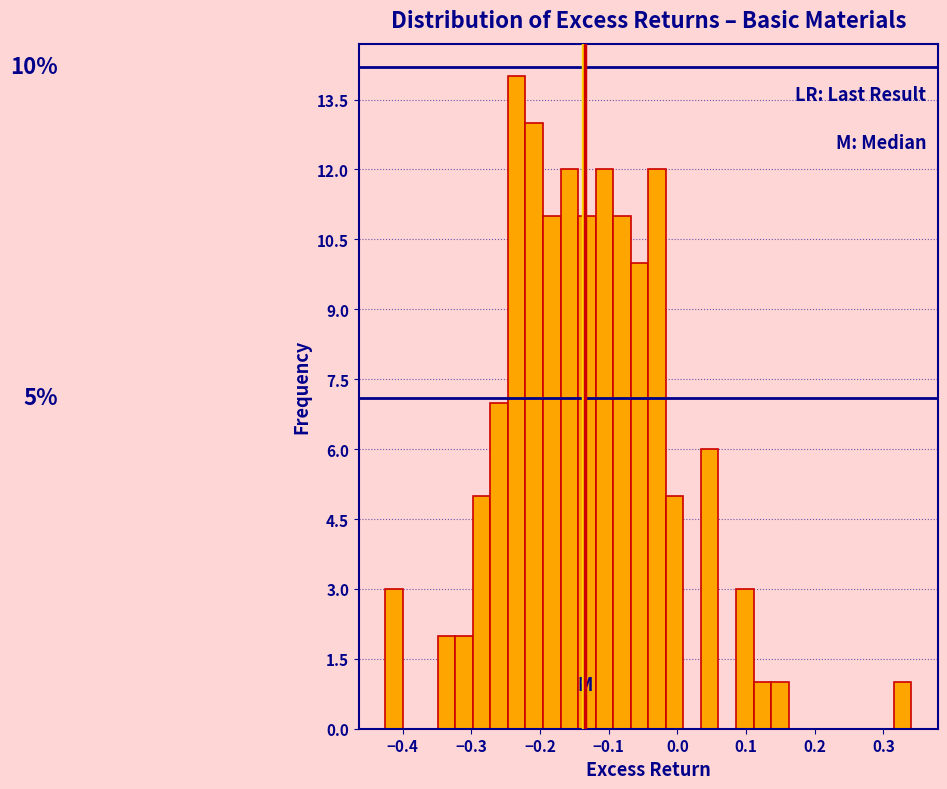

Around what value on the x-axis is the tallest bar? Give the approximate position of its centre, as read against the axis.

-0.23